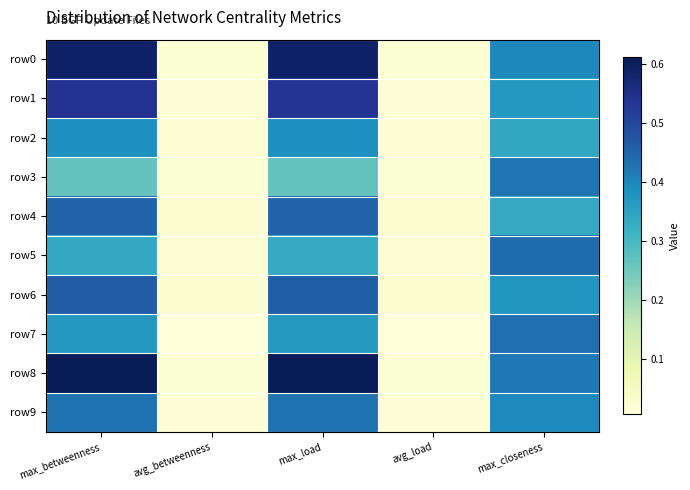

Which series changed the most between avg_betweenness and avg_load?

row4